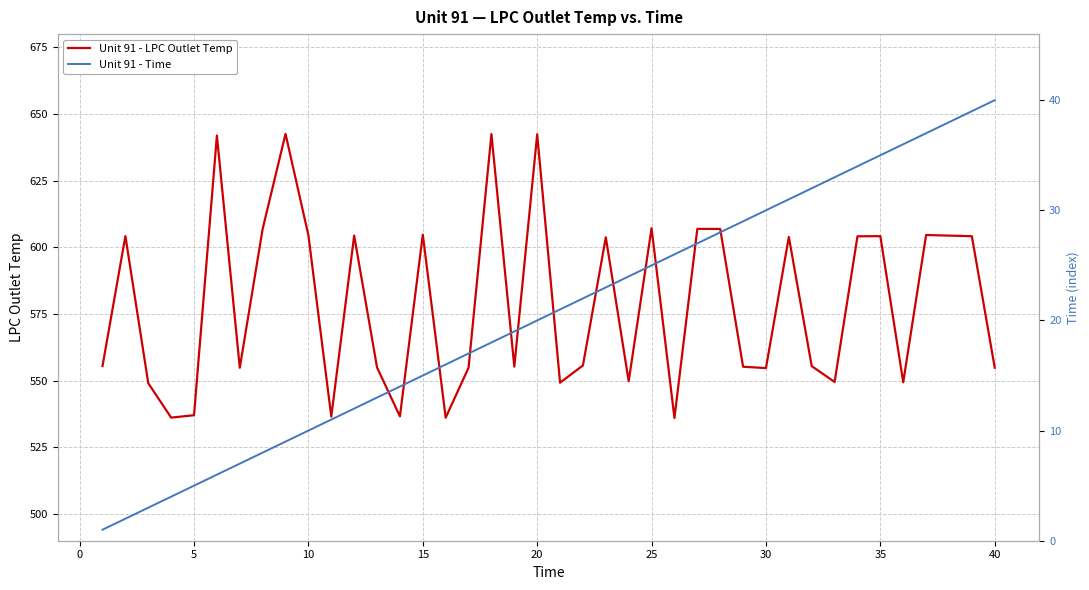

The value of Unit 91 - LPC Outlet Temp at 20 is 642.4. True or false?

True